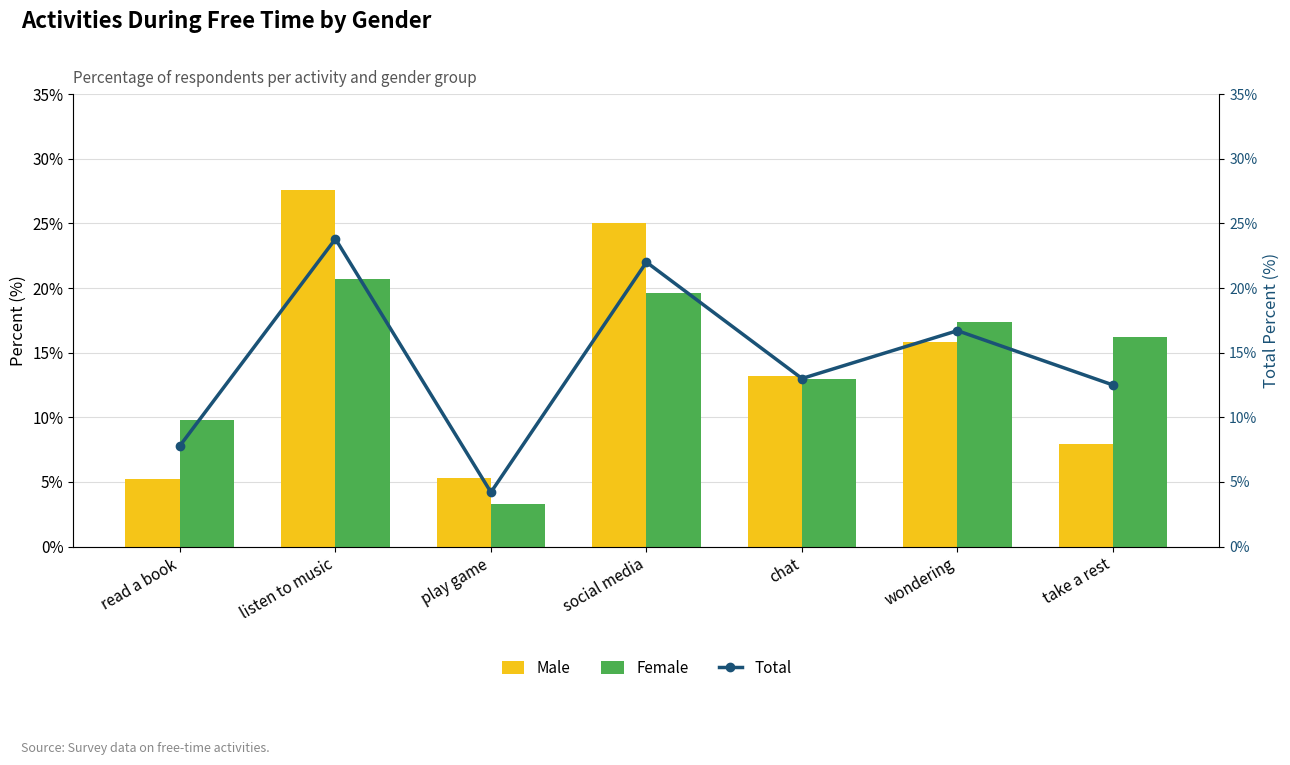

Is it true that Total equals 16.7 at wondering?

True